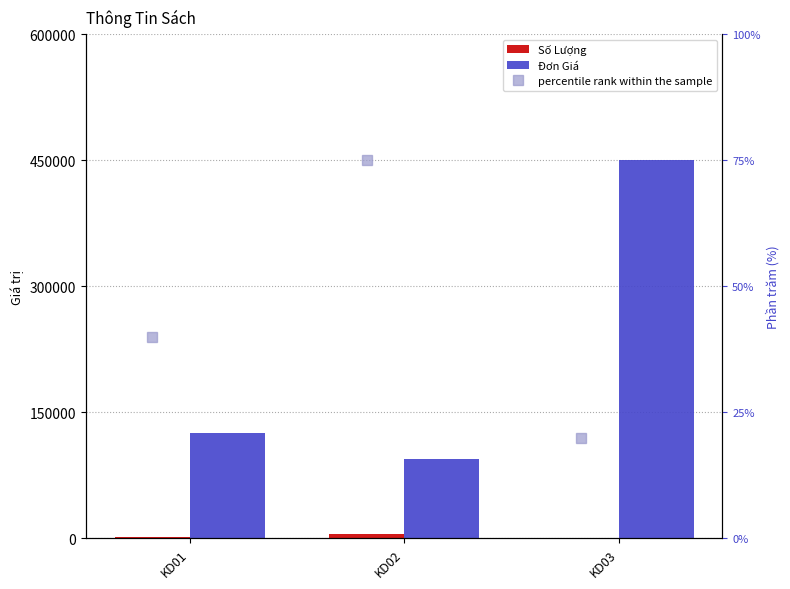

Rank the series by their maximum value, from lowest to highest.

percentile rank within the sample, Số Lượng, Đơn Giá